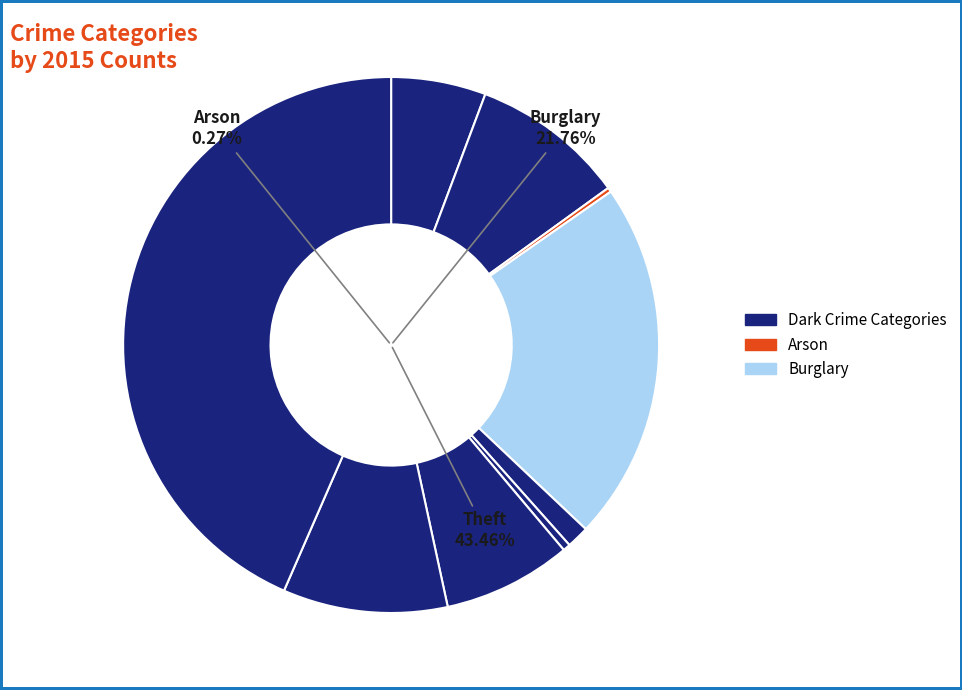

What is the largest slice in the pie chart?

Theft